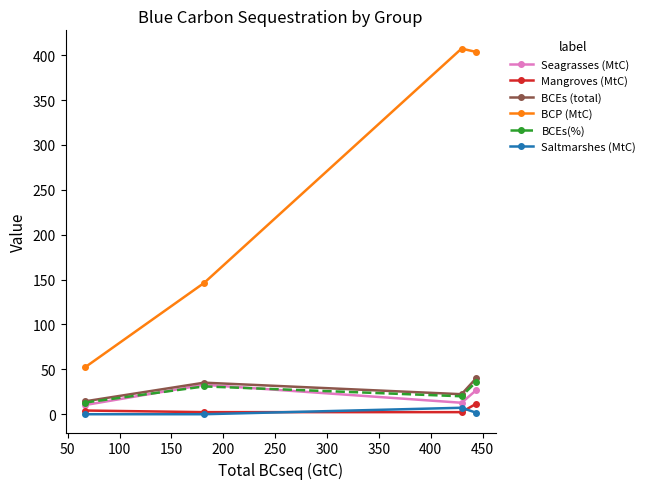

True or false: BCEs (total) and Mangroves (MtC) cross at least once.

False